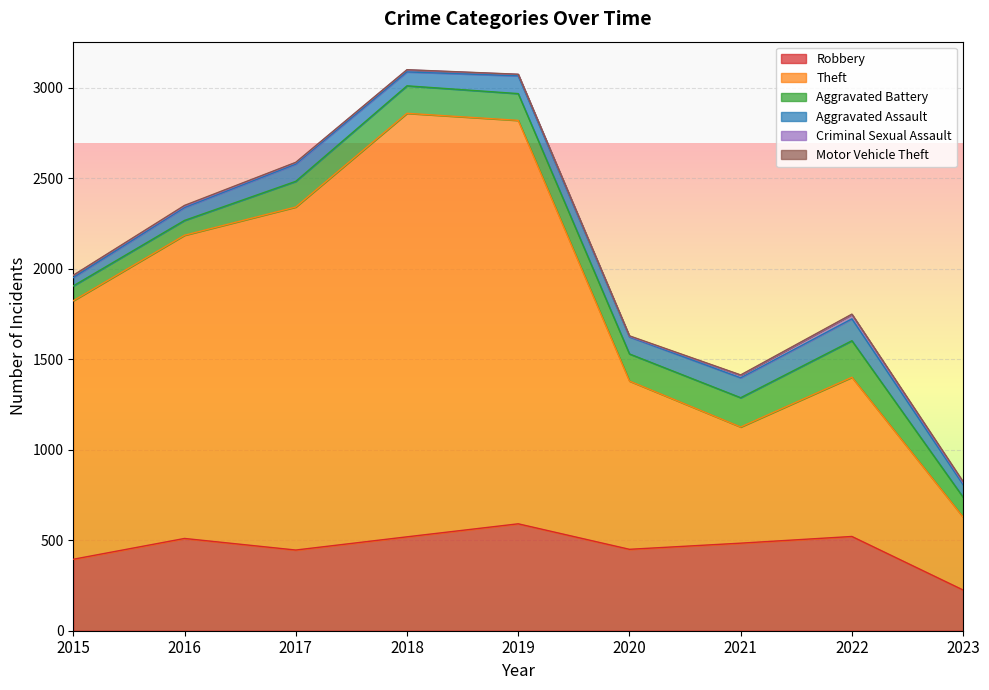

Which series has the largest total across all categories?

Theft